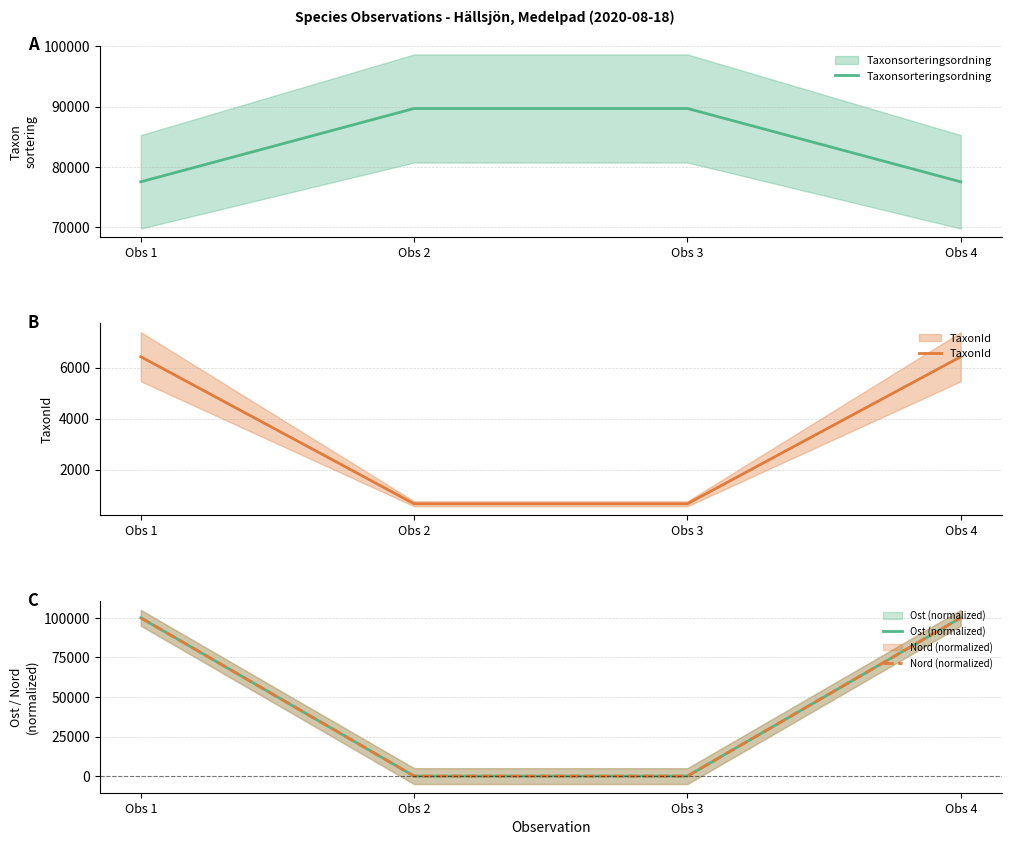

Where do Ost (normalized) and TaxonId first cross each other?

Obs 1 and Obs 2